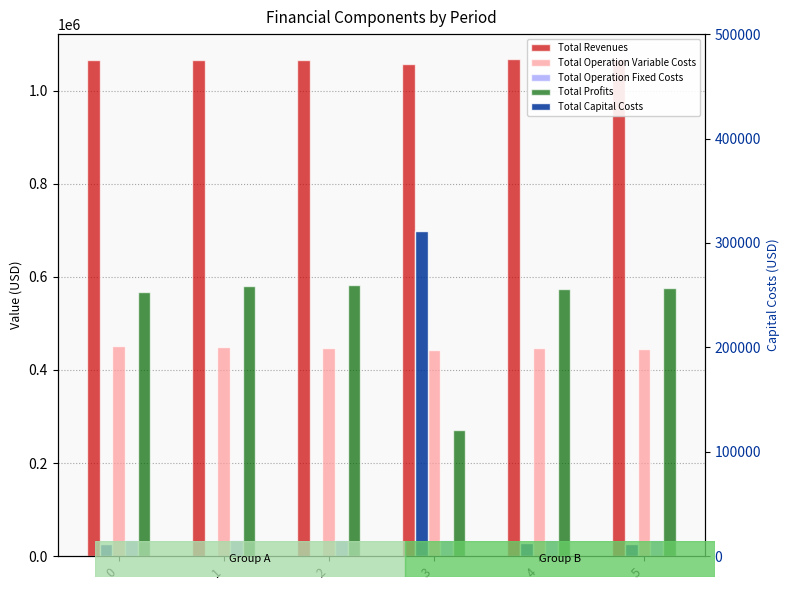

What is the difference between the second highest and minimum values in the Total Operation Fixed Costs series?

1345.1